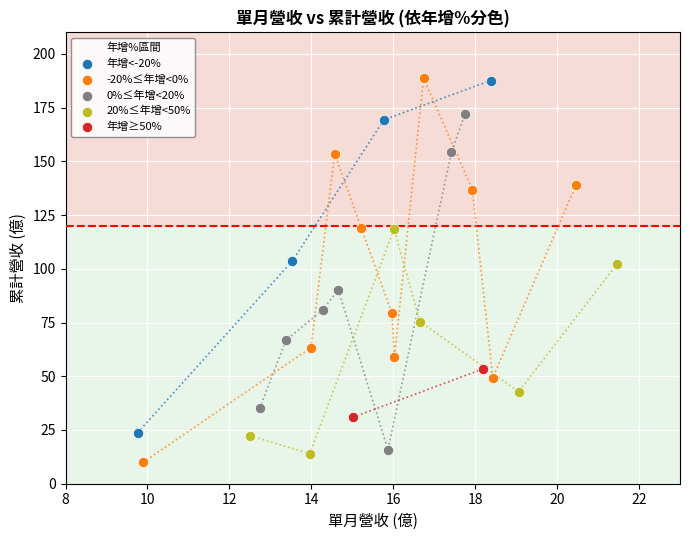

What are all the series names shown in the legend?

年增<-20%, -20%≤年增<0%, 0%≤年增<20%, 20%≤年增<50%, 年增≥50%